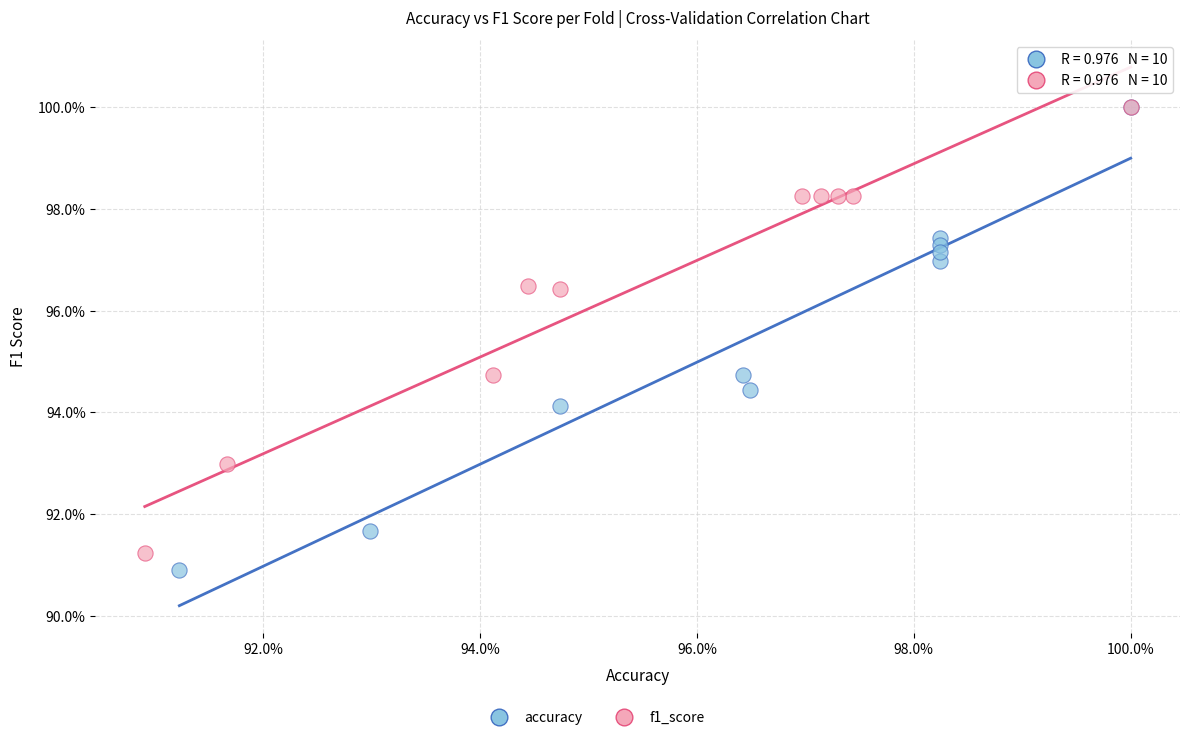

Which series has the largest Y range (max minus min)?

accuracy